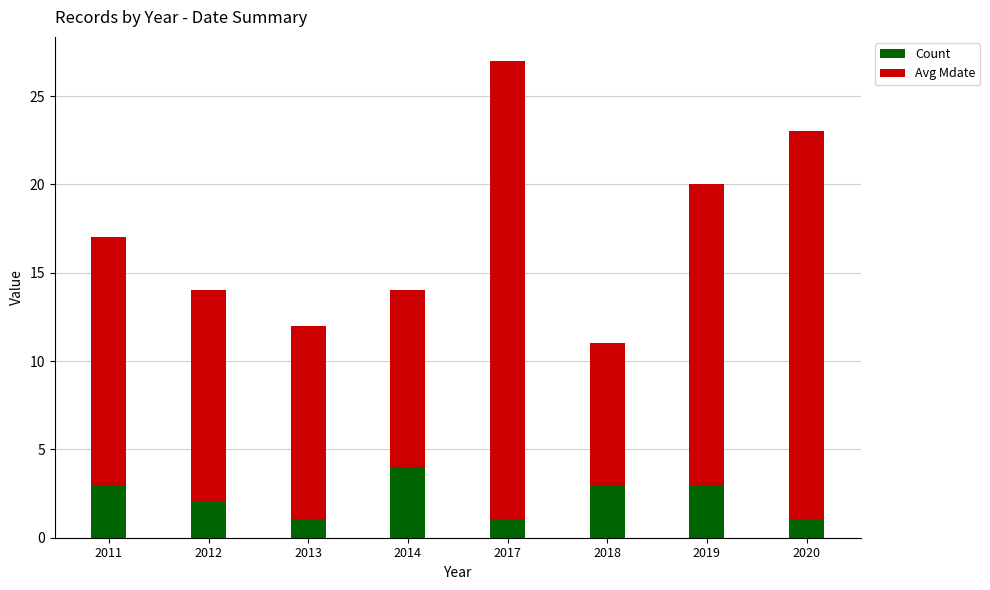

Reading left to right, what are the values for Count?

2011=3	2012=2	2013=1	2014=4	2017=1	2018=3	2019=3	2020=1